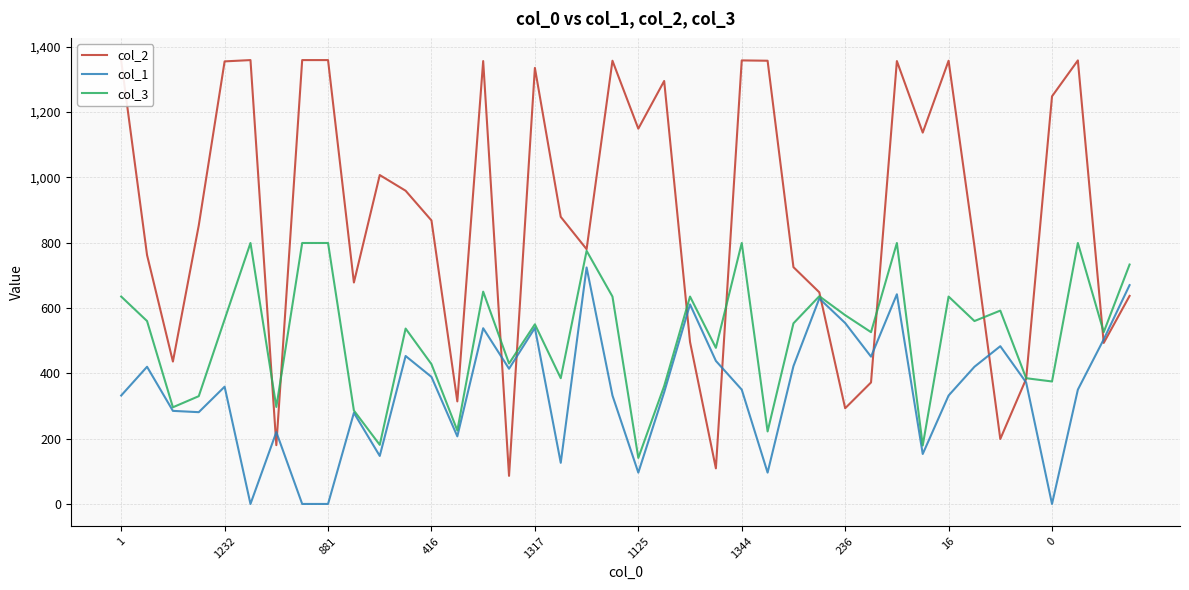

Which series has the widest spread of values?

col_2